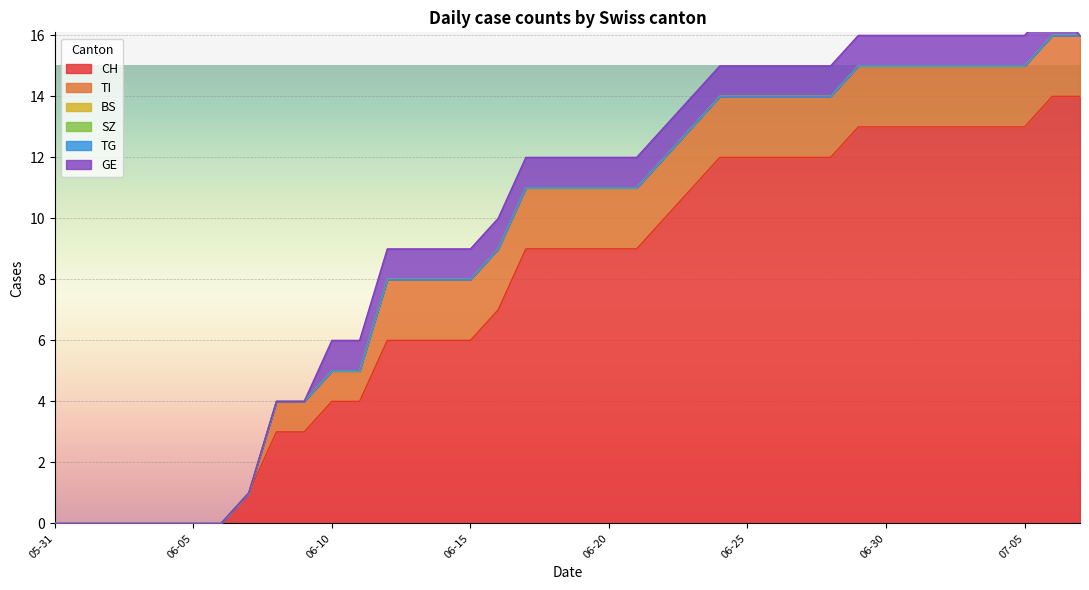

What position from the left is 2020-06-13?

14